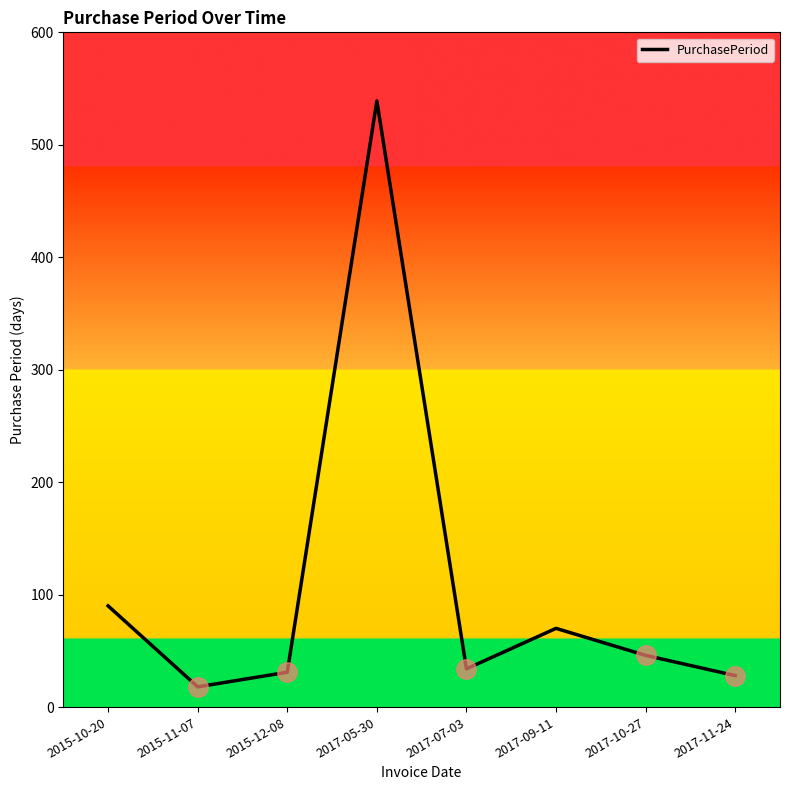

What is the difference between the values at 2017-05-30 and 2017-09-11?

469